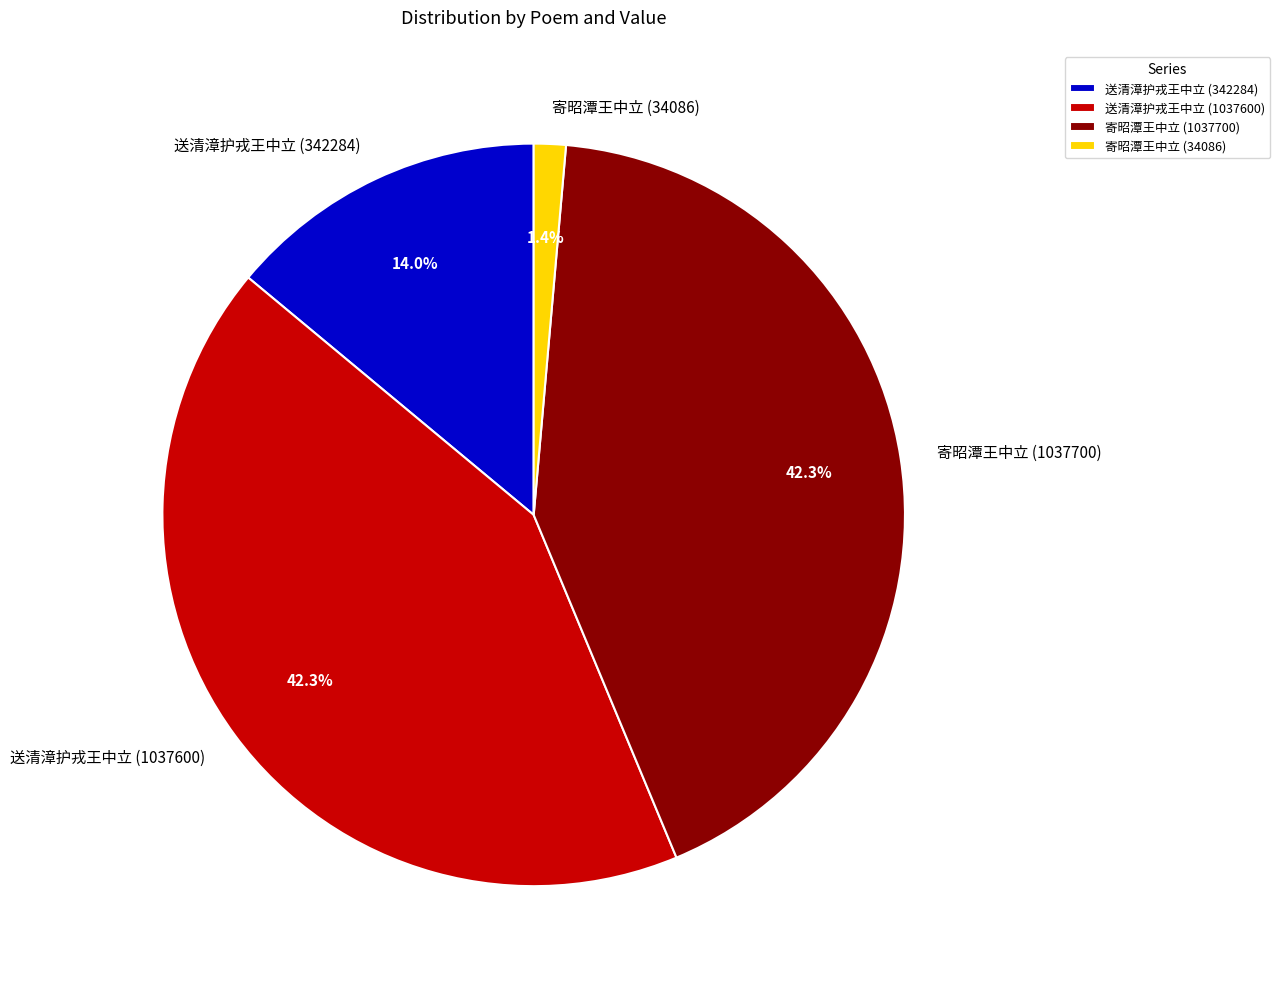

Which slice is the smallest?

寄昭潭王中立 (34086)